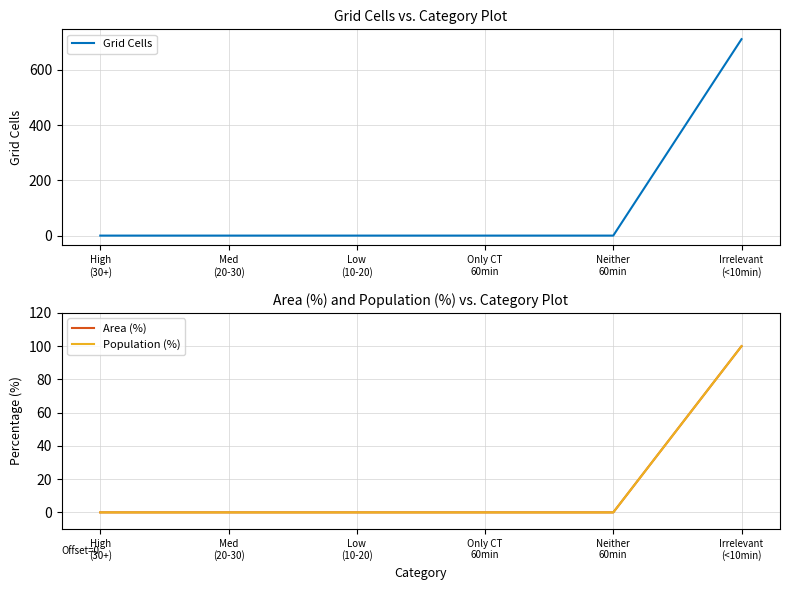

What is the difference between the maximum and second lowest values in the Grid Cells series?

711